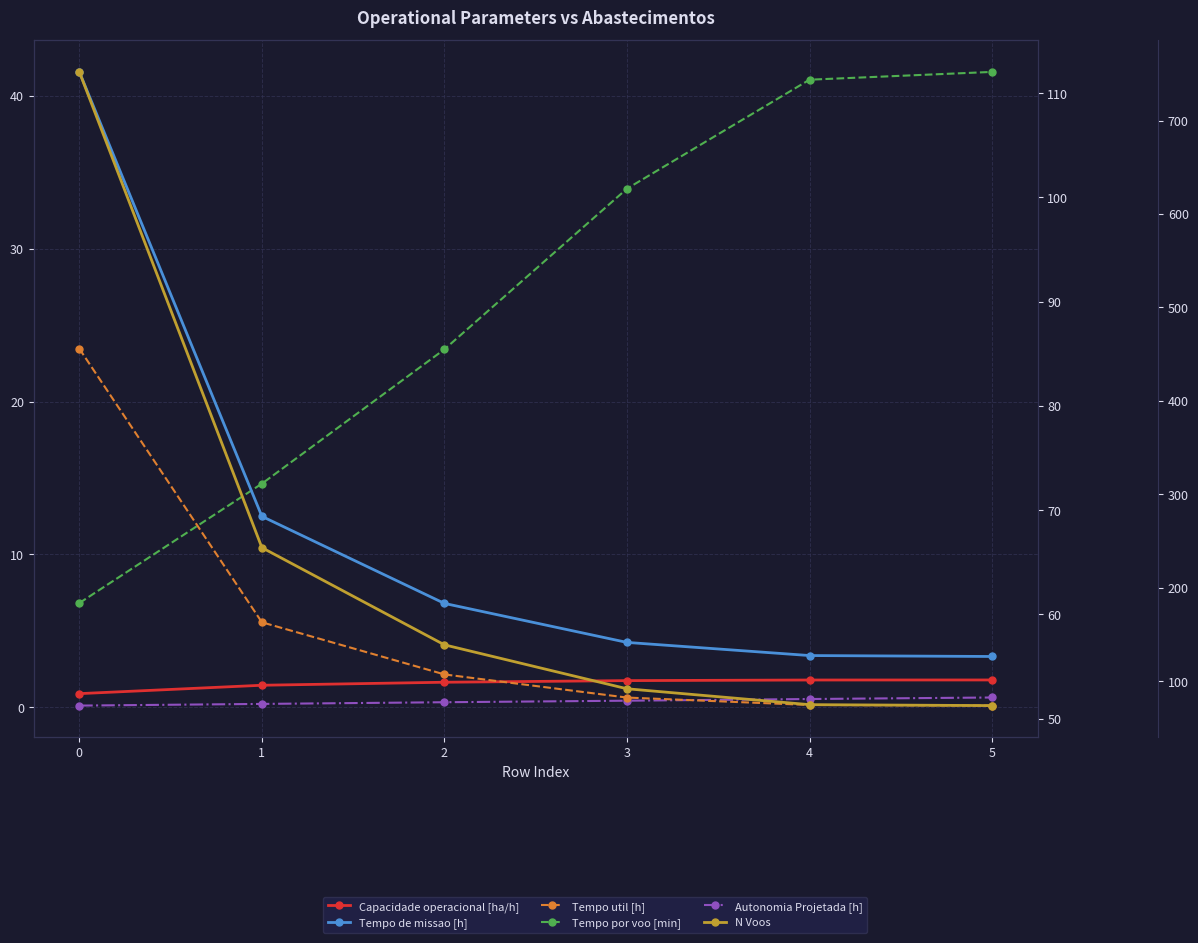

True or false: Tempo util [h] and N Voos intersect in this chart.

False